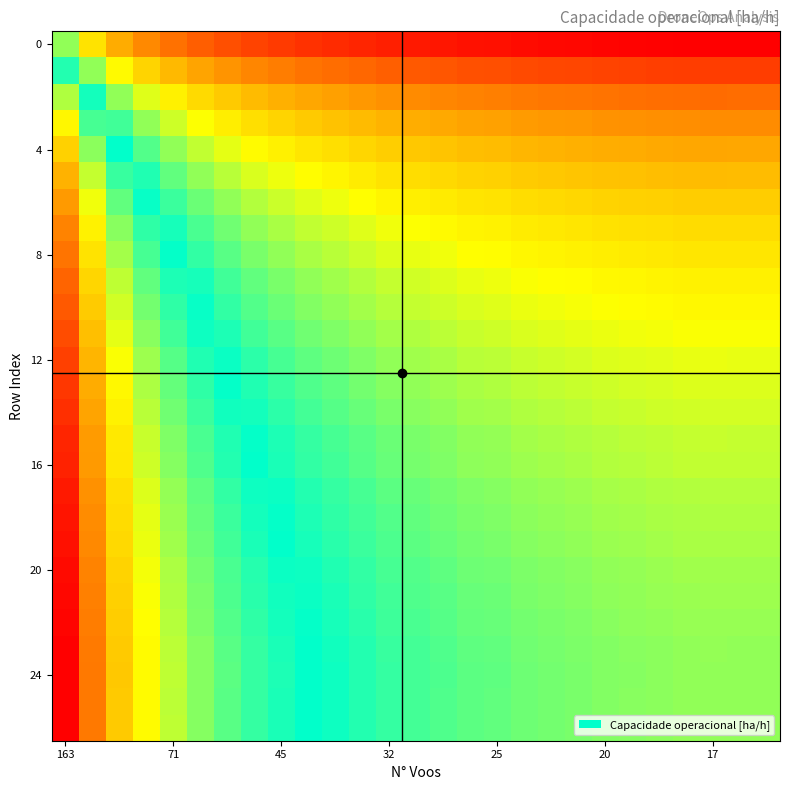

How many series are shown in this chart?

27